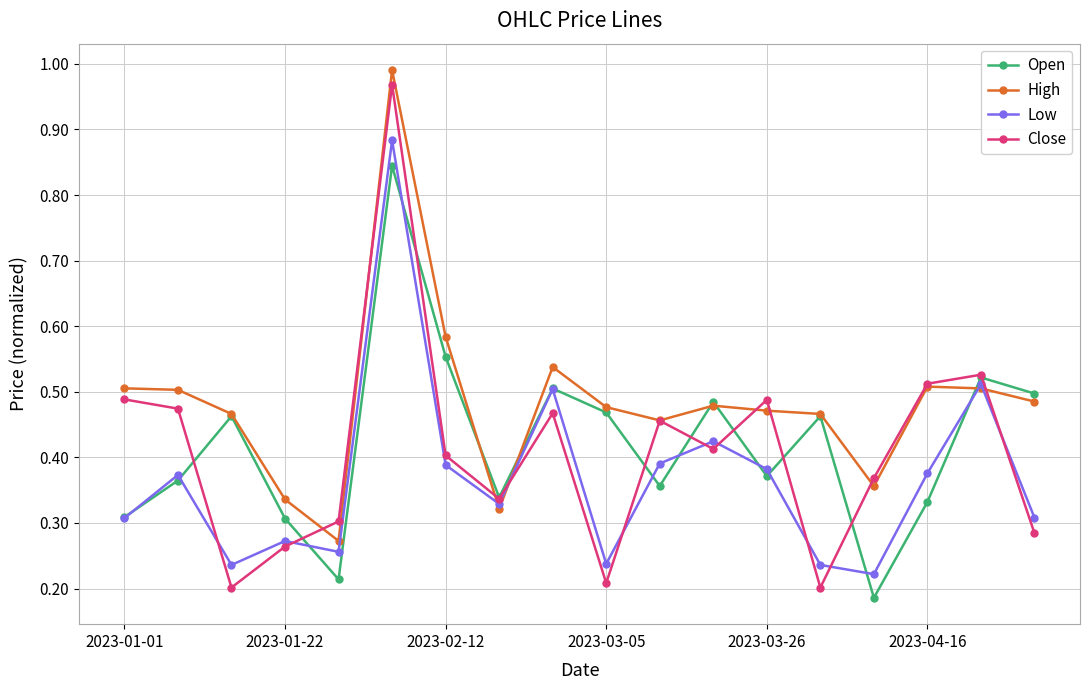

Which series has the largest total across all categories?

High